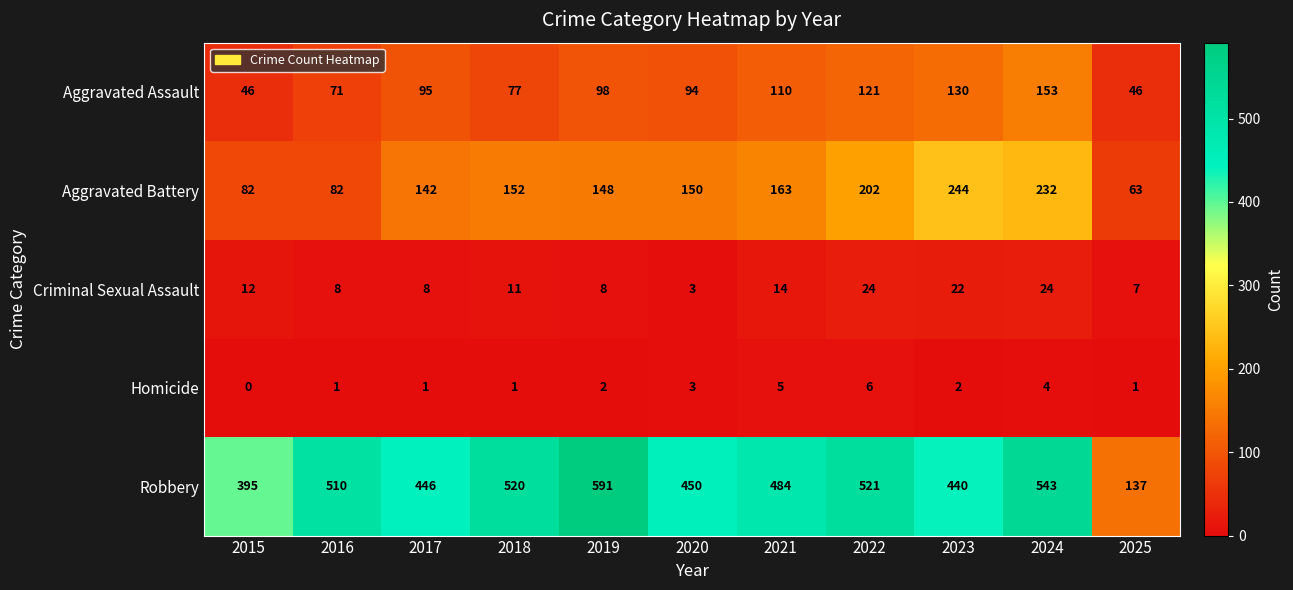

Which series changed the most between 2022 and 2024?

Aggravated Assault